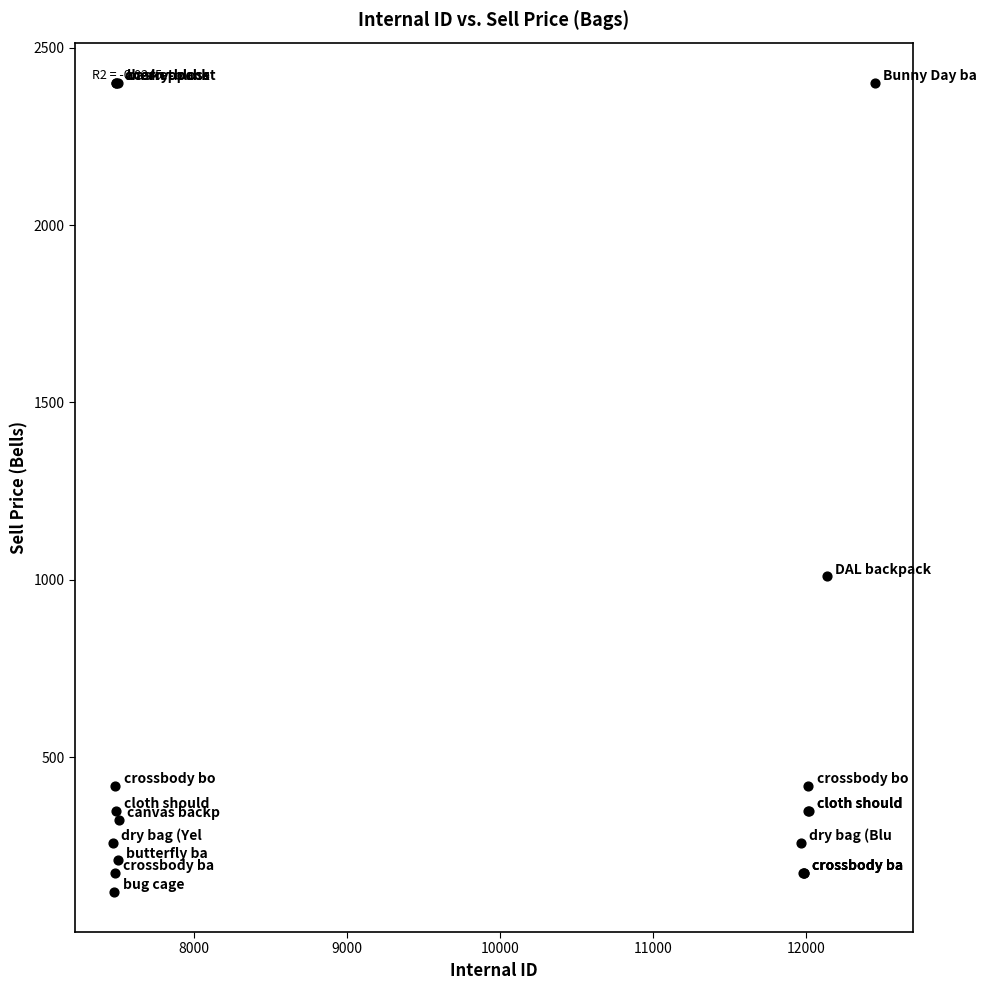

What Y value in the scatter plot is closest to 1261?

1010